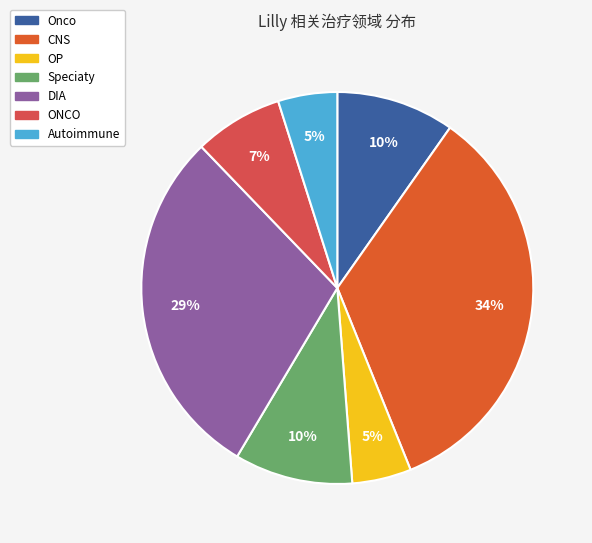

To the nearest percent, what is the difference between the OP and ONCO slice percentages?

2%